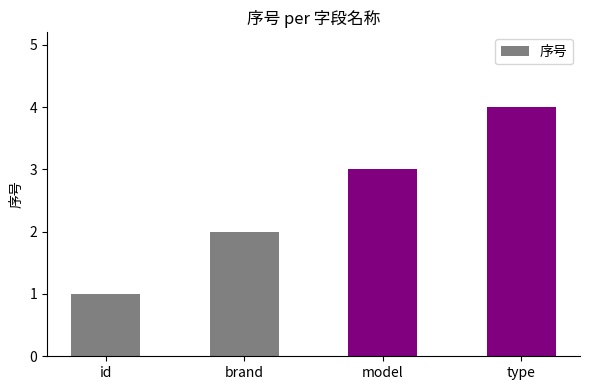

The chart shows a value of 2 at brand. True or false?

True